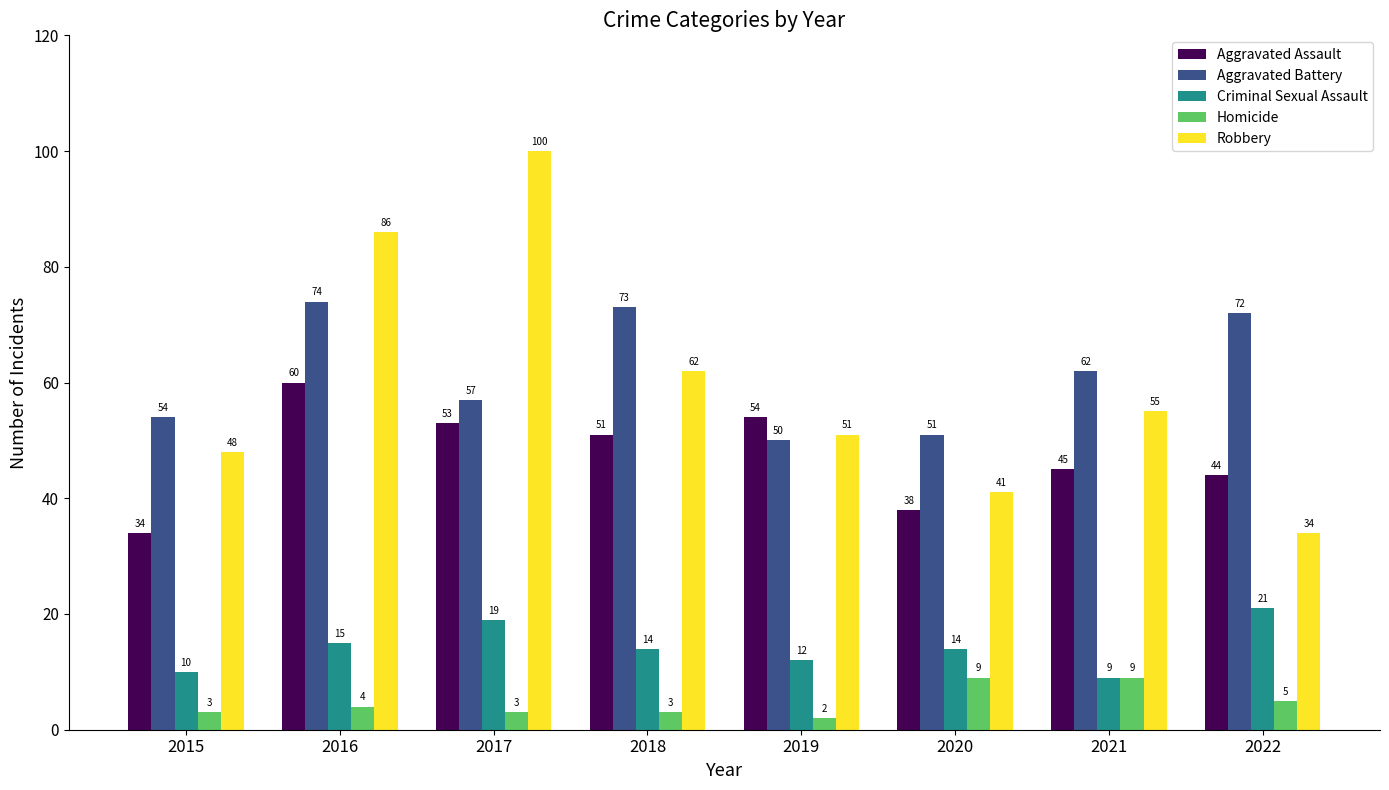

Between 2016 and 2022, which series saw the biggest shift?

Robbery